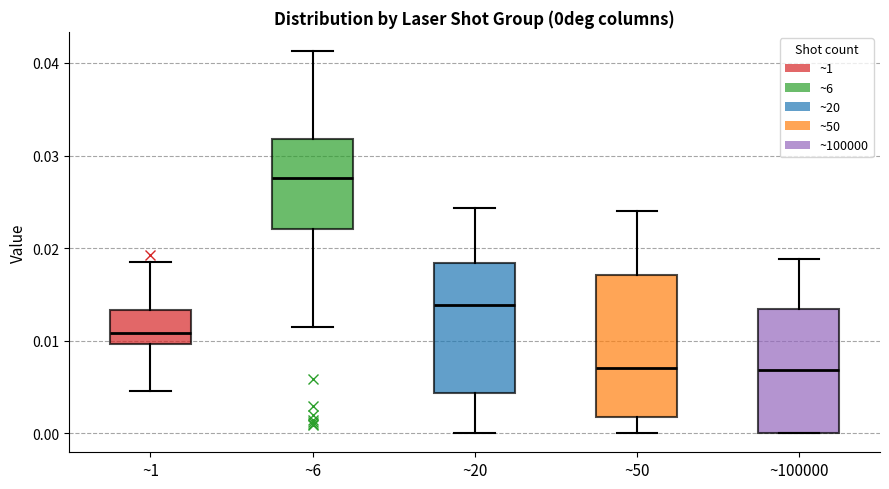

Which box is the tallest, from its lower edge to its upper edge?

~50